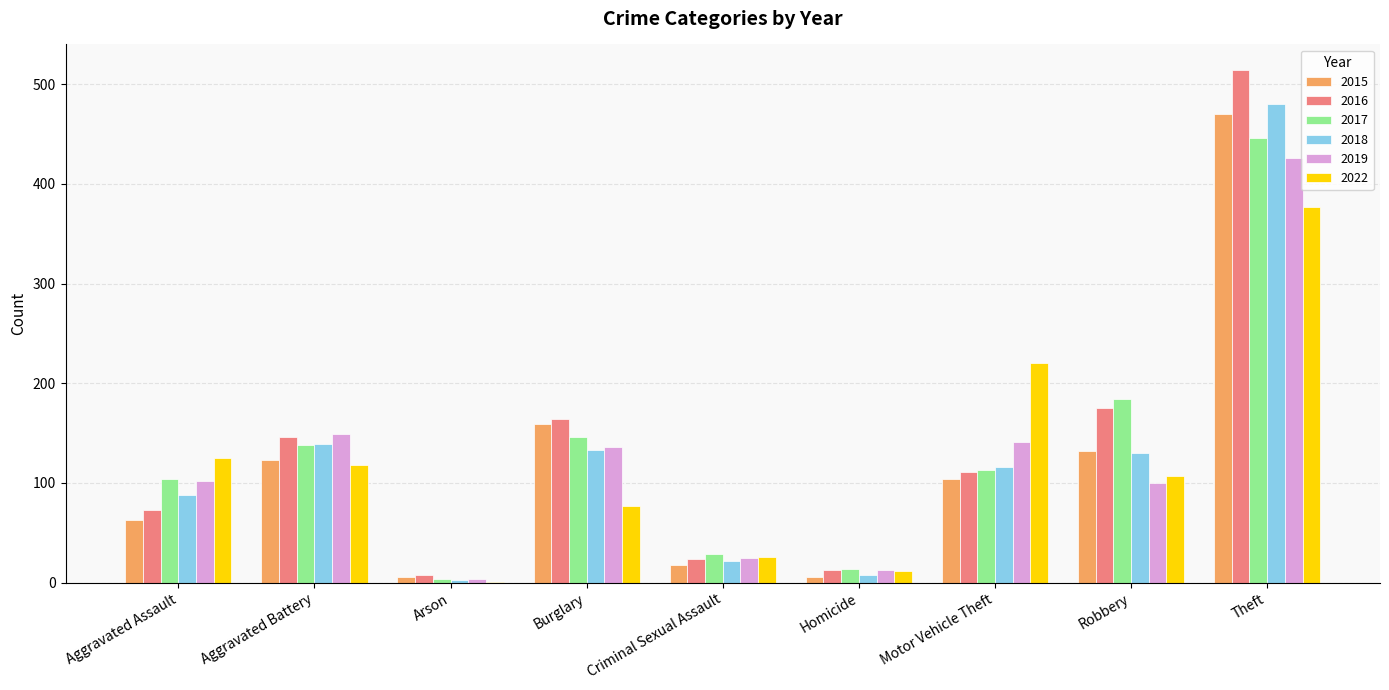

What is the maximum value shown in the chart?

514